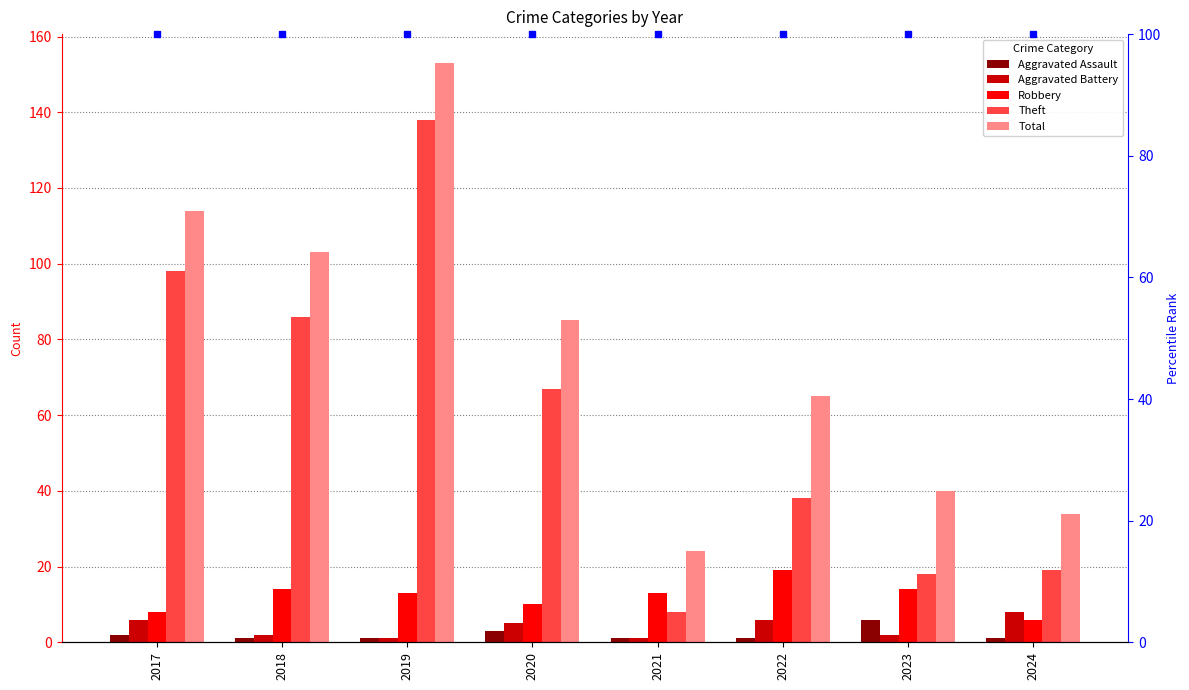

At which label does Aggravated Battery reach its minimum?

2019